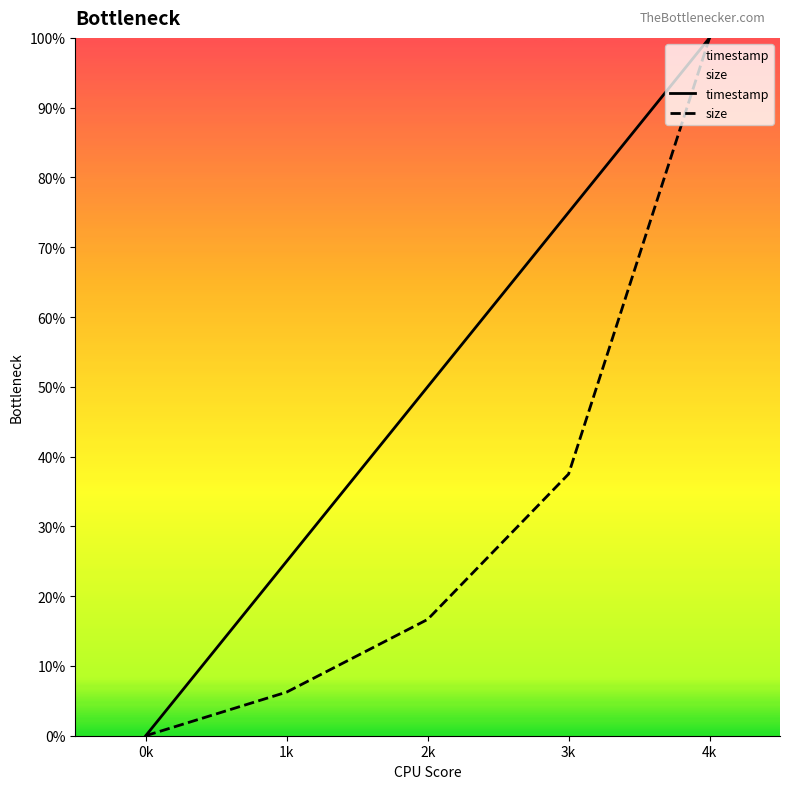

What position from the left is 1k?

2